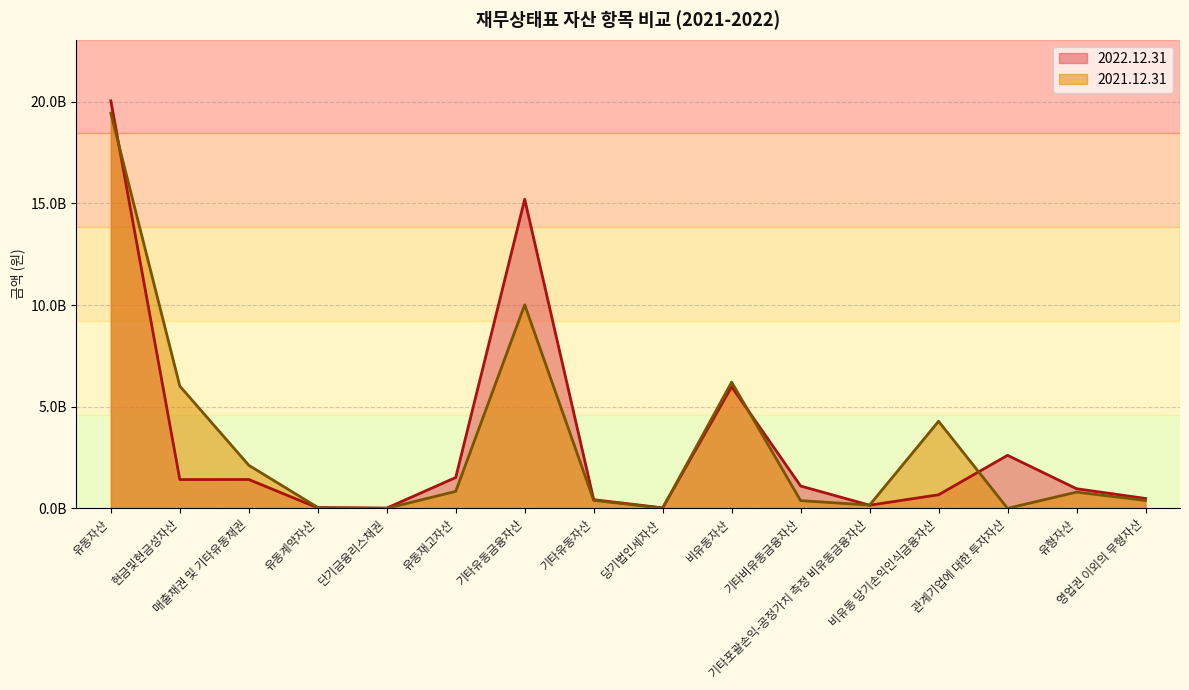

Which category has the highest value across all series?

유동자산